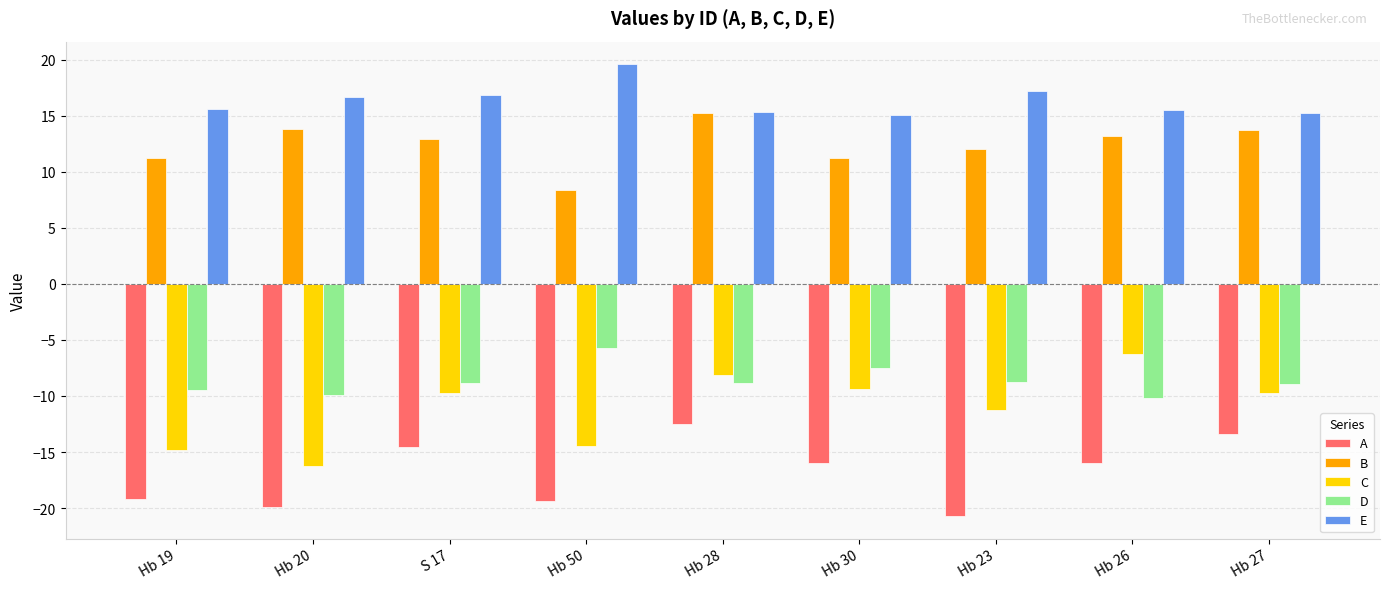

Between S 17 and Hb 23, which series saw the biggest shift?

A